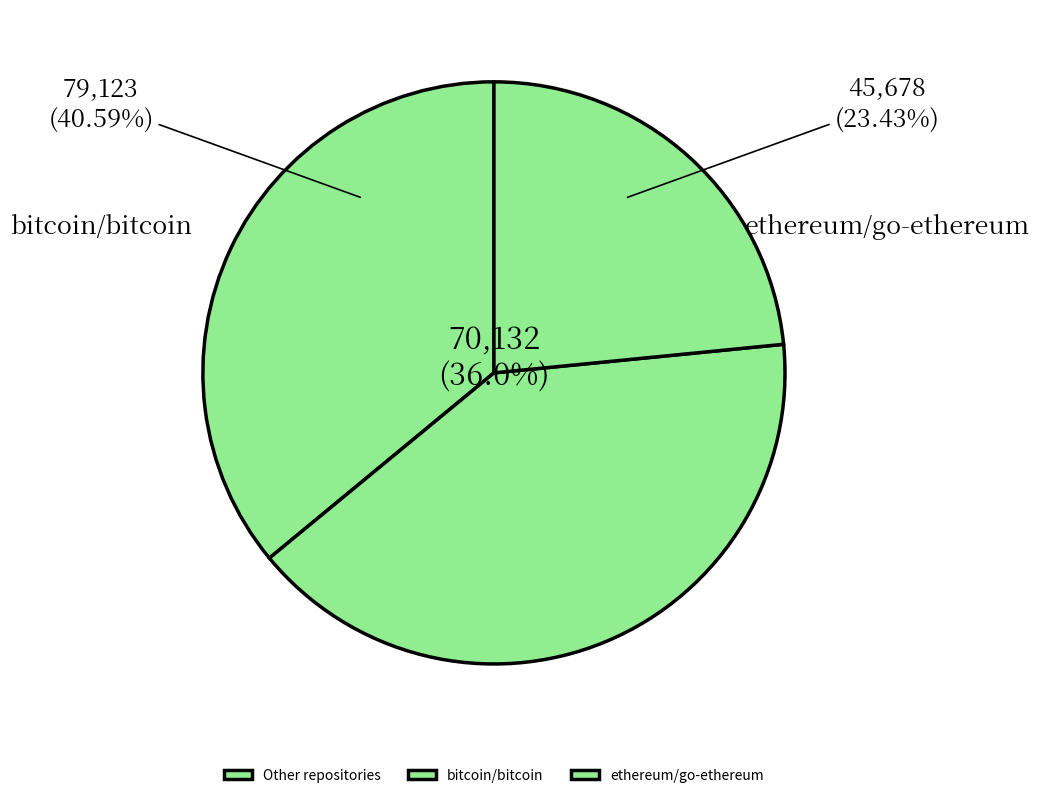

Is it true that bitcoin/bitcoin is 49% of the pie?

False